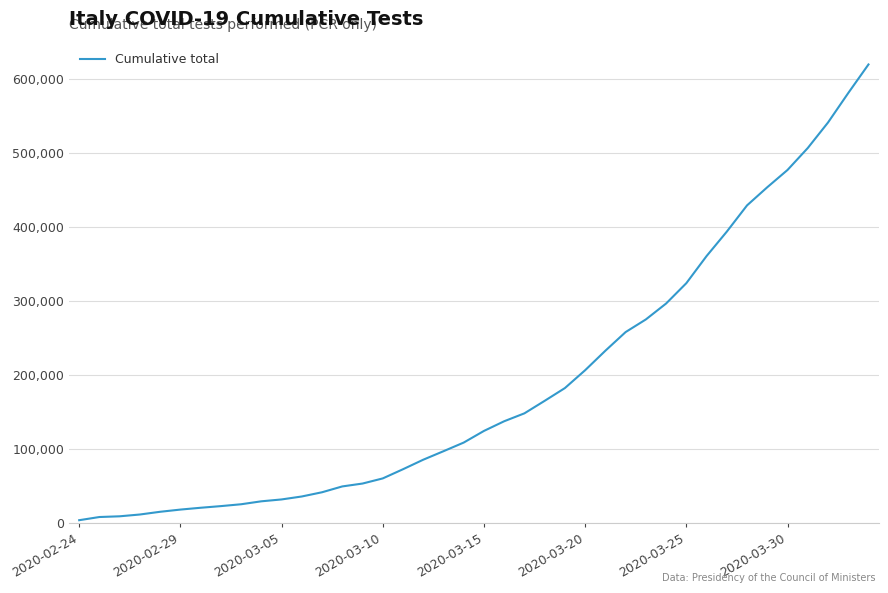

Count the number of categories in the chart.

40